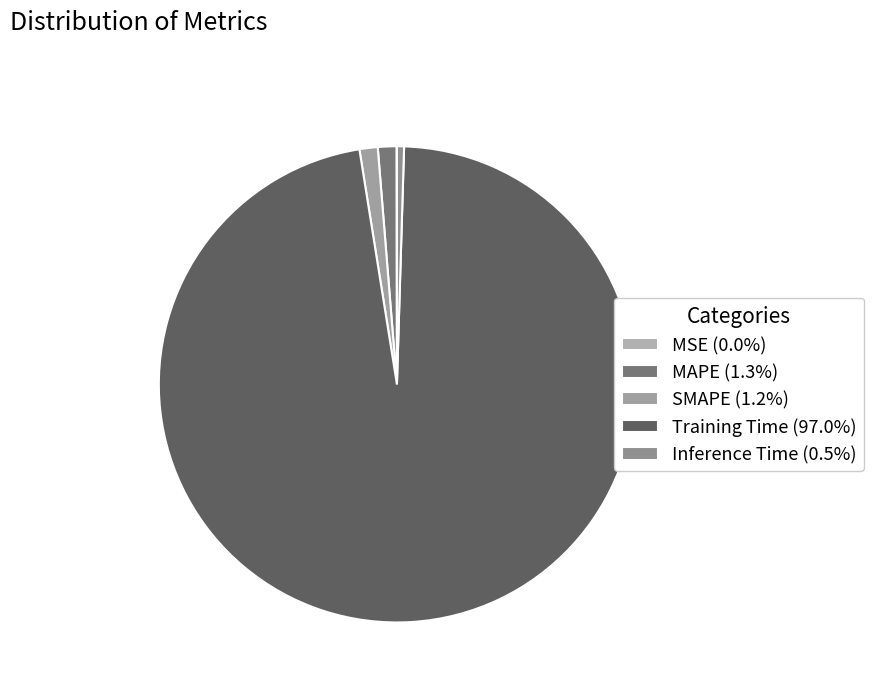

To the nearest percent, what percentage of the pie is SMAPE?

1%